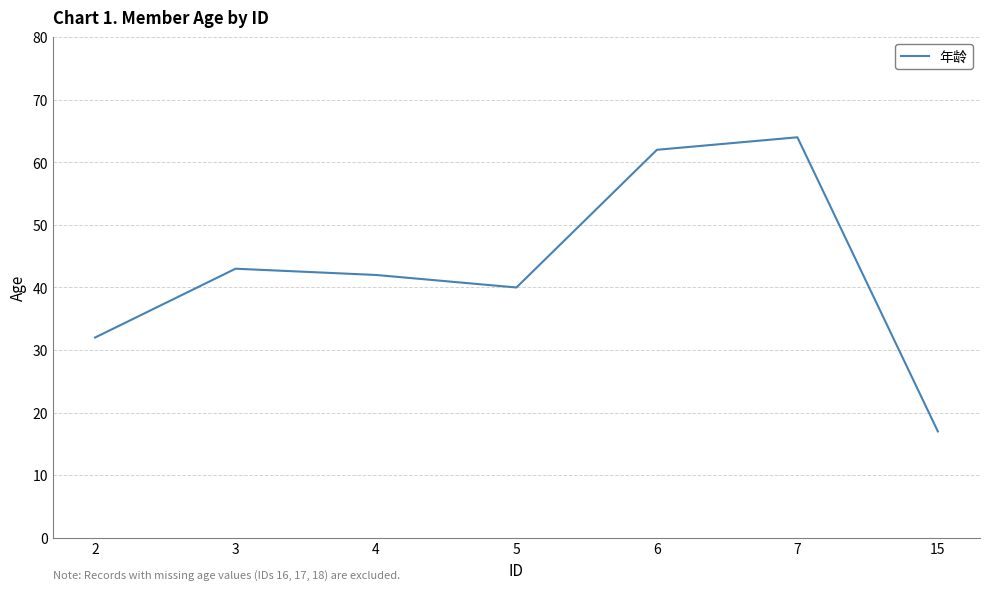

Is it true that the value at 5 is 10?

False